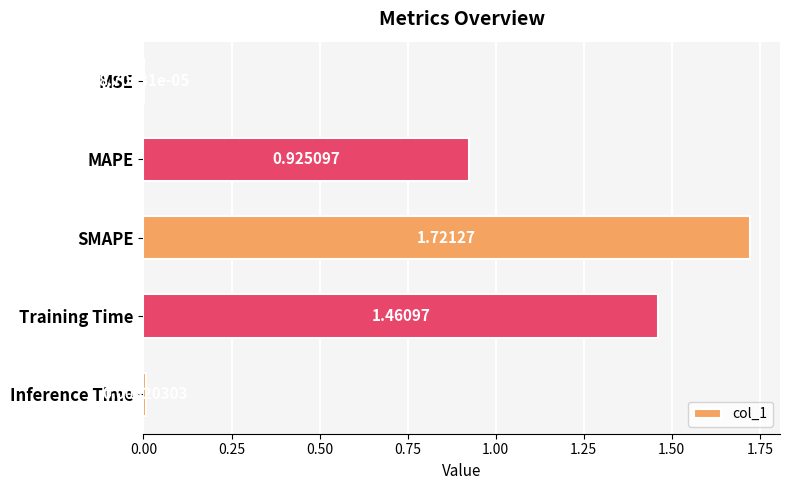

What is the sum of all values?

4.1